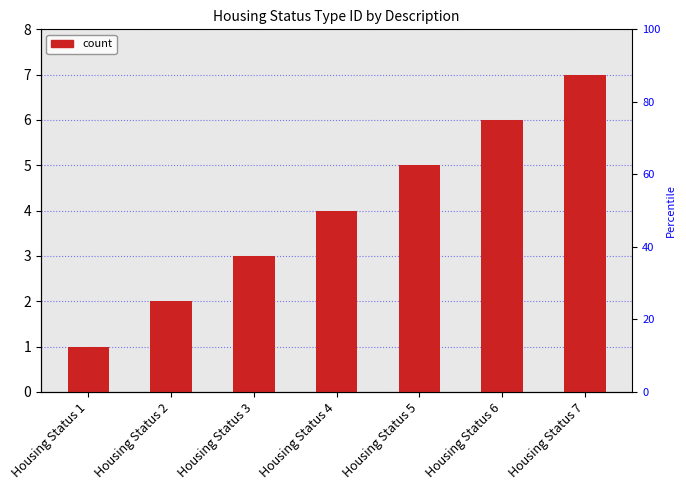

Rank the categories by value from lowest to highest.

Housing Status 1, Housing Status 2, Housing Status 3, Housing Status 4, Housing Status 5, Housing Status 6, Housing Status 7